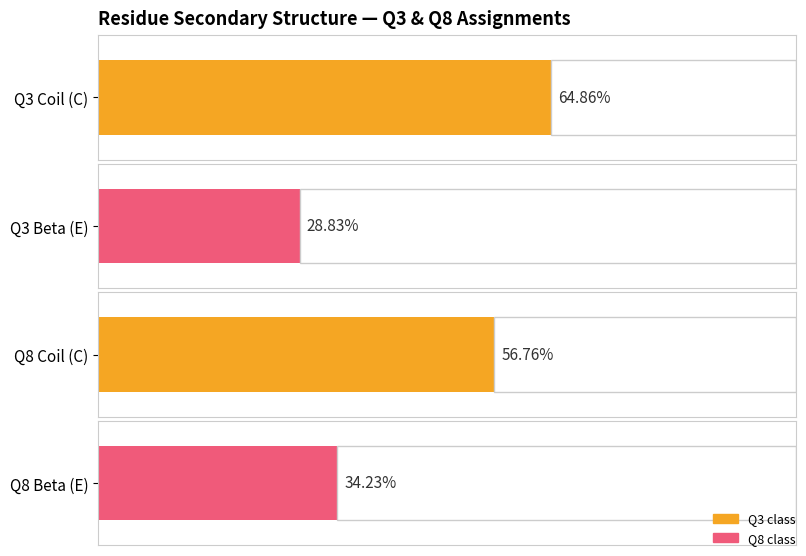

How many series are shown in this chart?

2